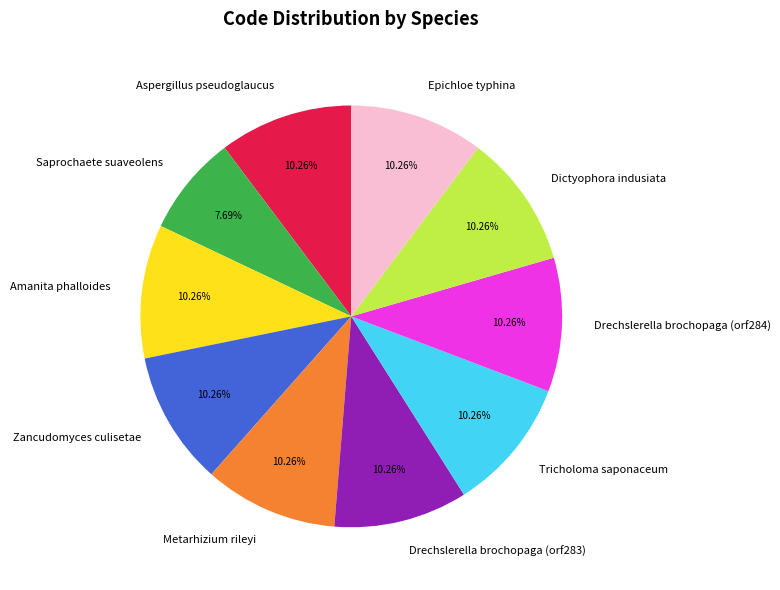

To the nearest percent, what portion does Tricholoma saponaceum represent?

10%